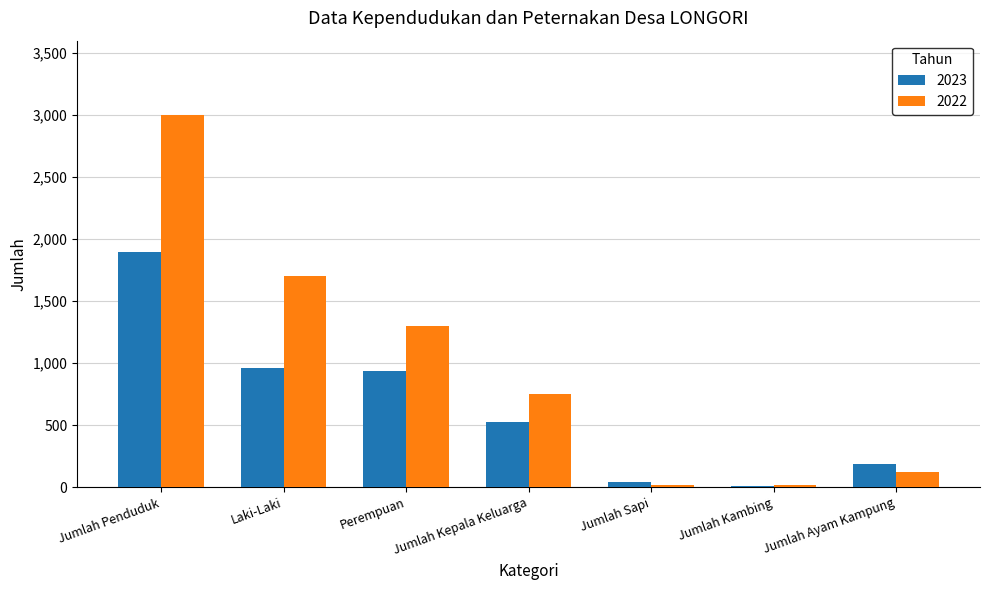

What is the sum of the 2022 values at Laki-Laki and Jumlah Kepala Keluarga?

2450